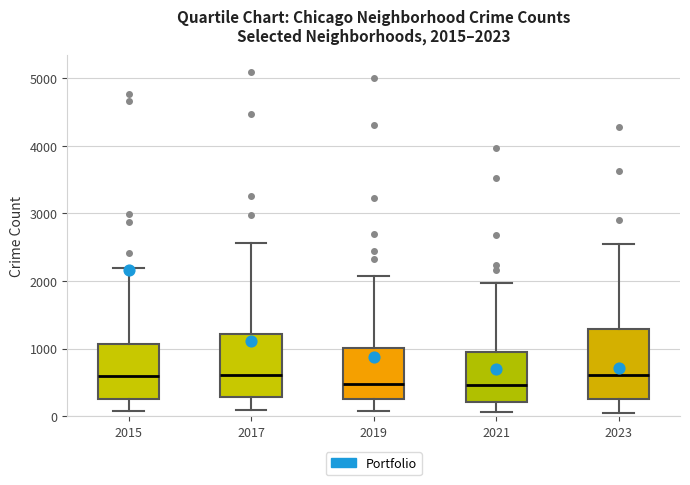

Comparing the boxes themselves (not the whiskers), which one is the tallest?

2023